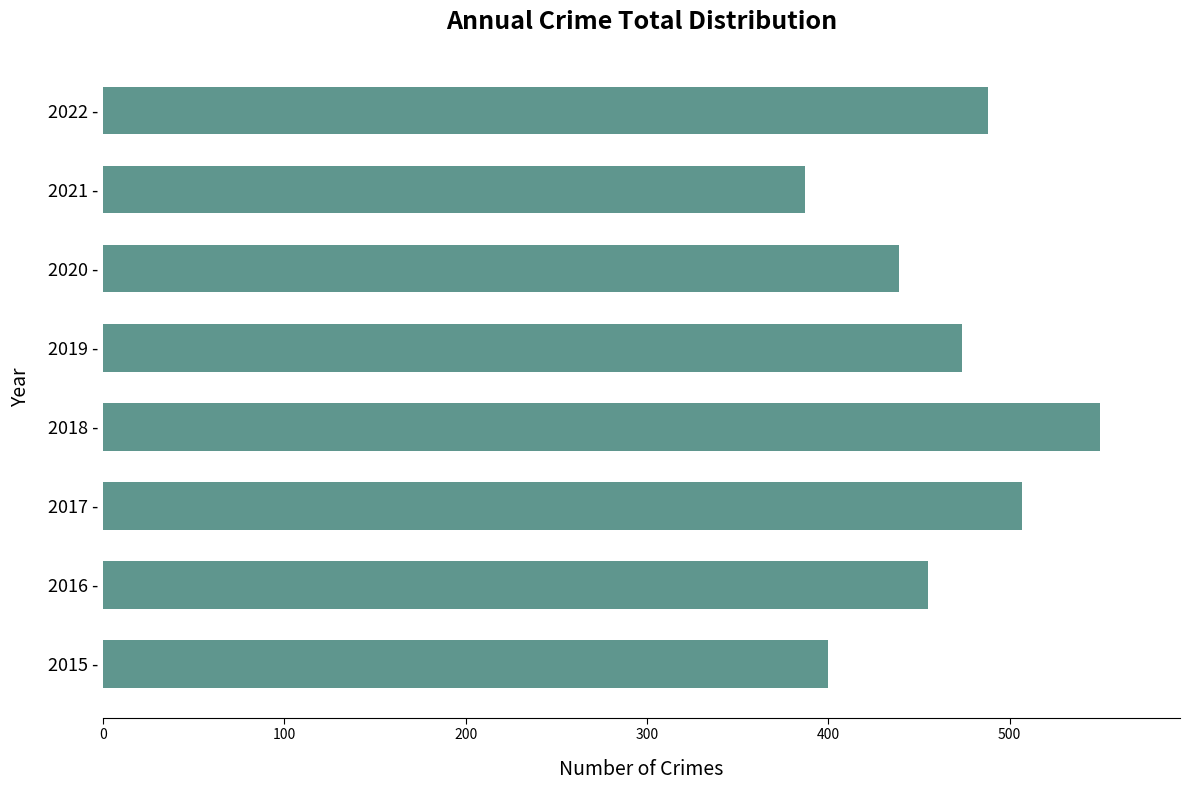

Where is the data nearest to the value 468?

2019 -